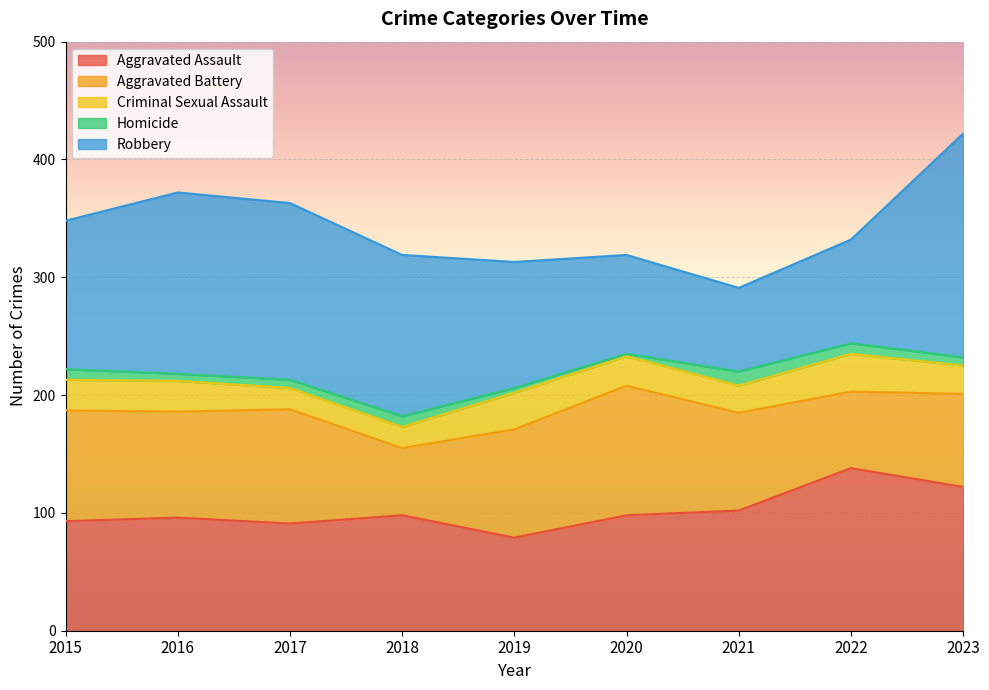

Reading left to right, what are all the values shown in this chart?

Aggravated Assault: 2015=93	2016=96	2017=91	2018=98	2019=79	2020=98	2021=102	2022=138	2023=122
Aggravated Battery: 2015=94	2016=90	2017=97	2018=57	2019=92	2020=110	2021=83	2022=65	2023=79
Criminal Sexual Assault: 2015=26	2016=26	2017=18	2018=18	2019=31	2020=25	2021=23	2022=32	2023=24
Homicide: 2015=9	2016=6	2017=7	2018=9	2019=4	2020=2	2021=12	2022=9	2023=7
Robbery: 2015=126	2016=154	2017=150	2018=137	2019=107	2020=84	2021=71	2022=88	2023=190